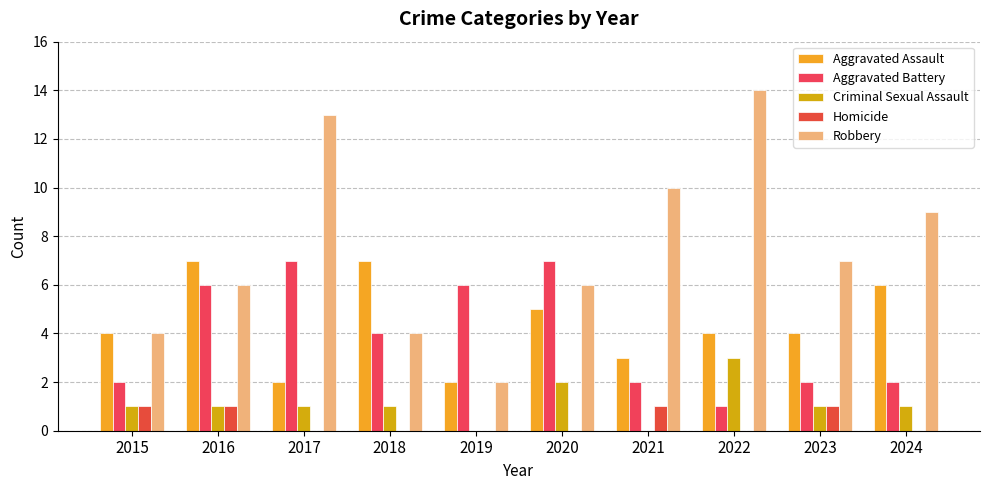

The value of Aggravated Assault at 2016 is 2. True or false?

False